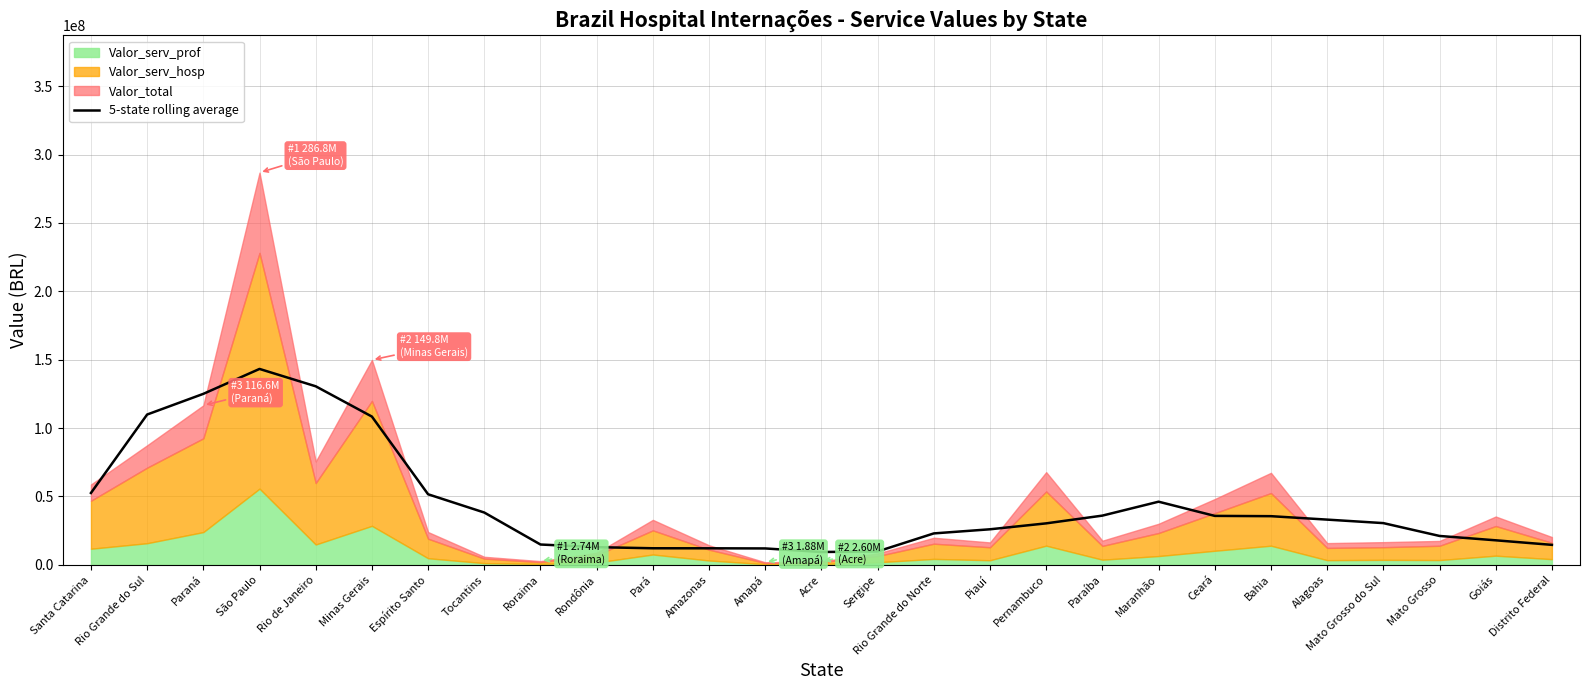

True or false: the data shows 4539344.2 at Rondônia.

False